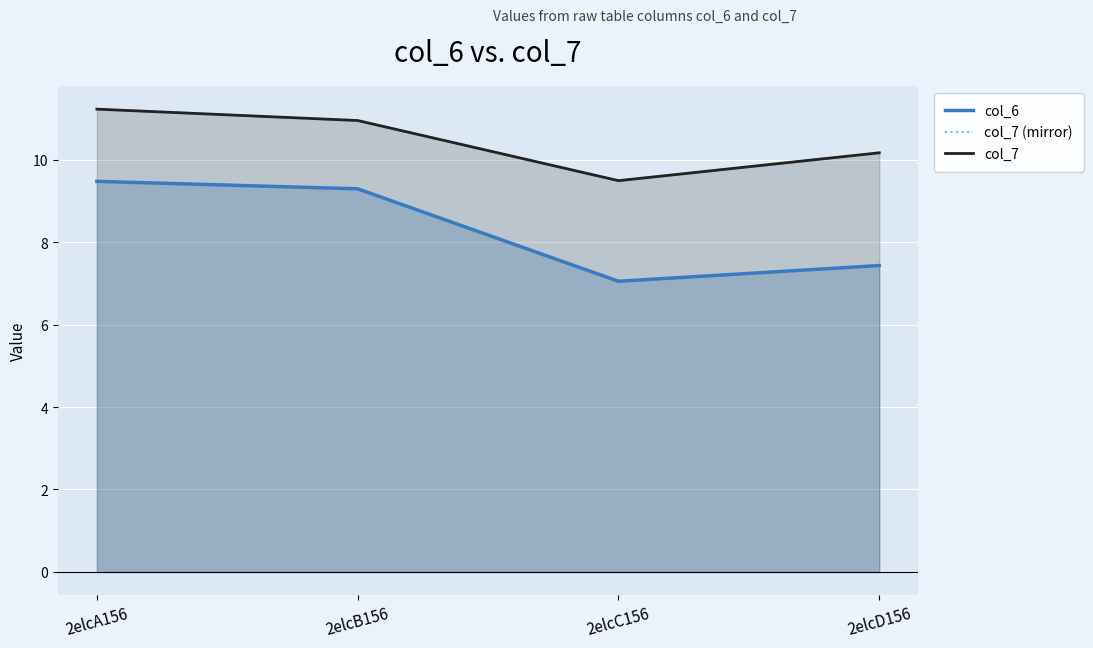

How many data points in col_7 are less than 10?

1